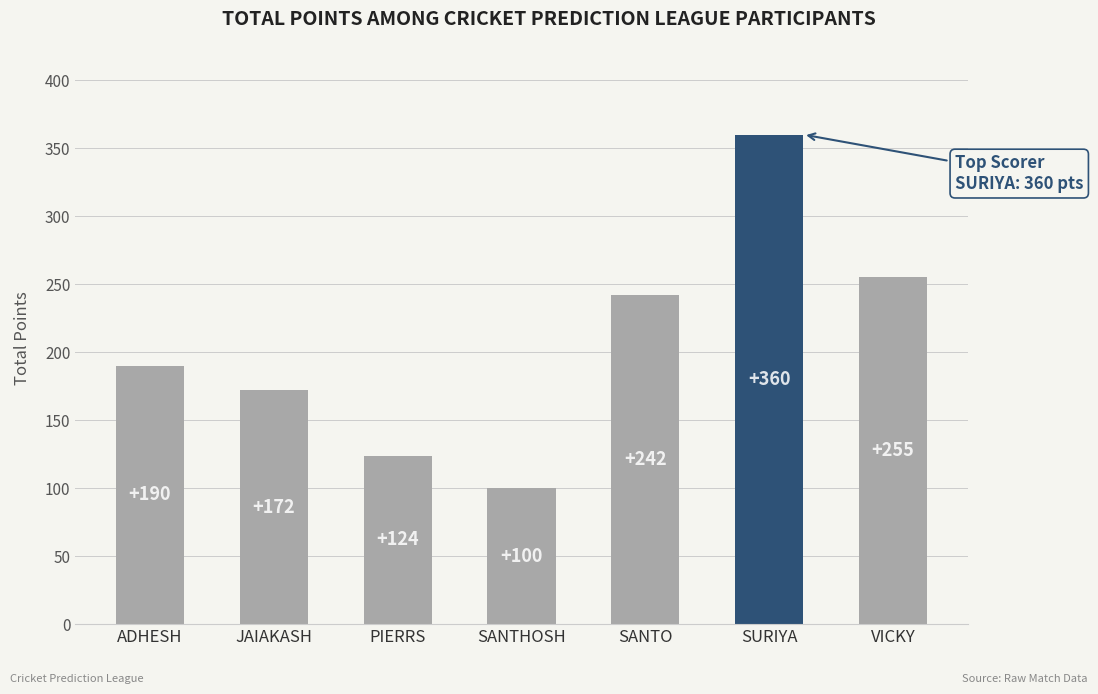

Reading left to right, transcribe all the data shown in this chart.

ADHESH=190	JAIAKASH=172	PIERRS=124	SANTHOSH=100	SANTO=242	SURIYA=360	VICKY=255